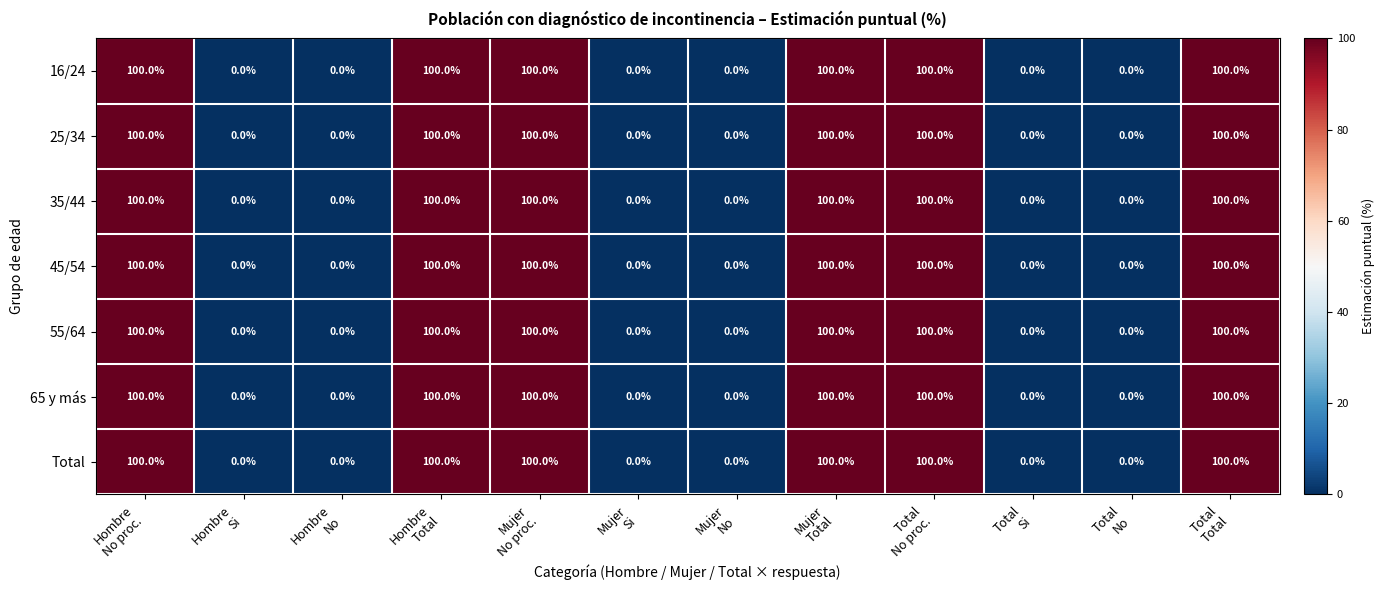

How many 25/34 values are between 0 and 100?

12